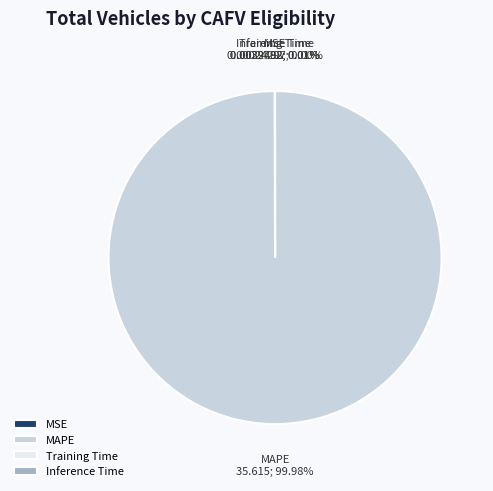

Which category has the biggest portion of the pie?

MAPE